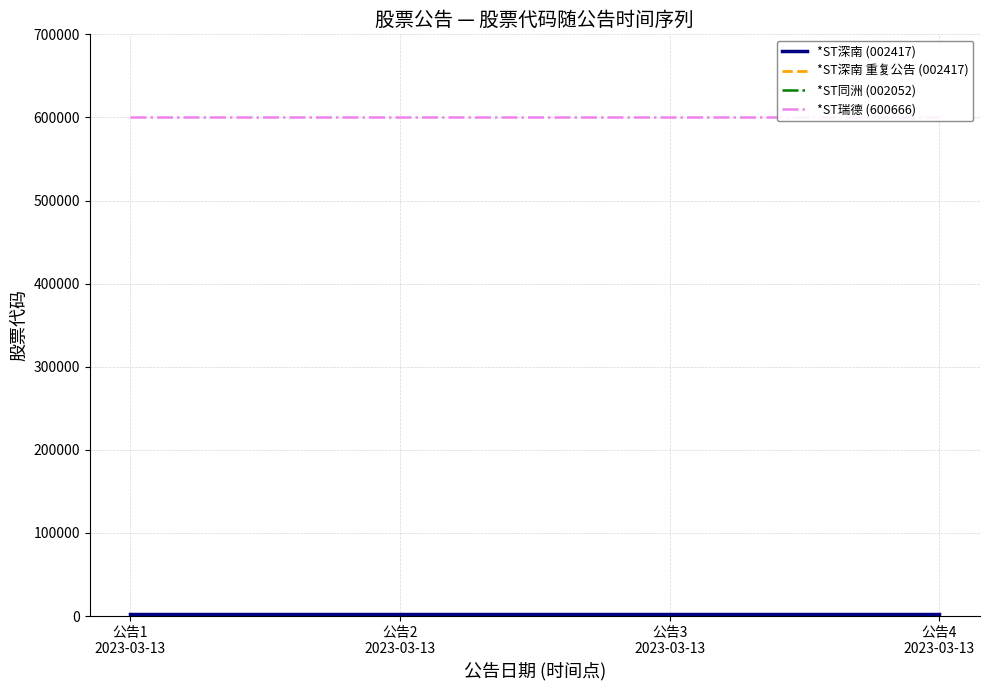

True or false: *ST深南 重复公告 (002417) and *ST深南 (002417) intersect in this chart.

False